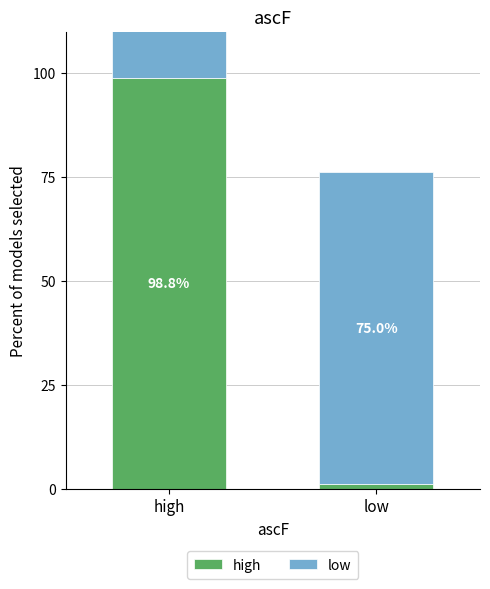

Which category has the lowest value in the high series?

low